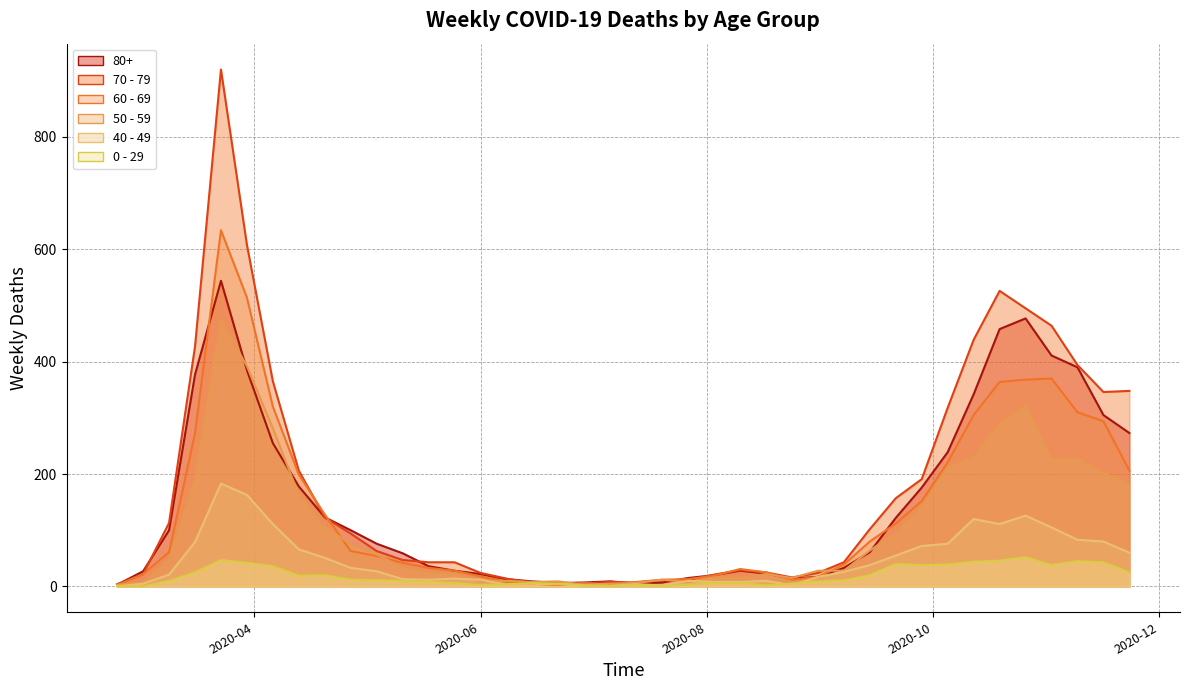

True or false: 70 - 79 has a value of 19 at 2020-07-20.

False